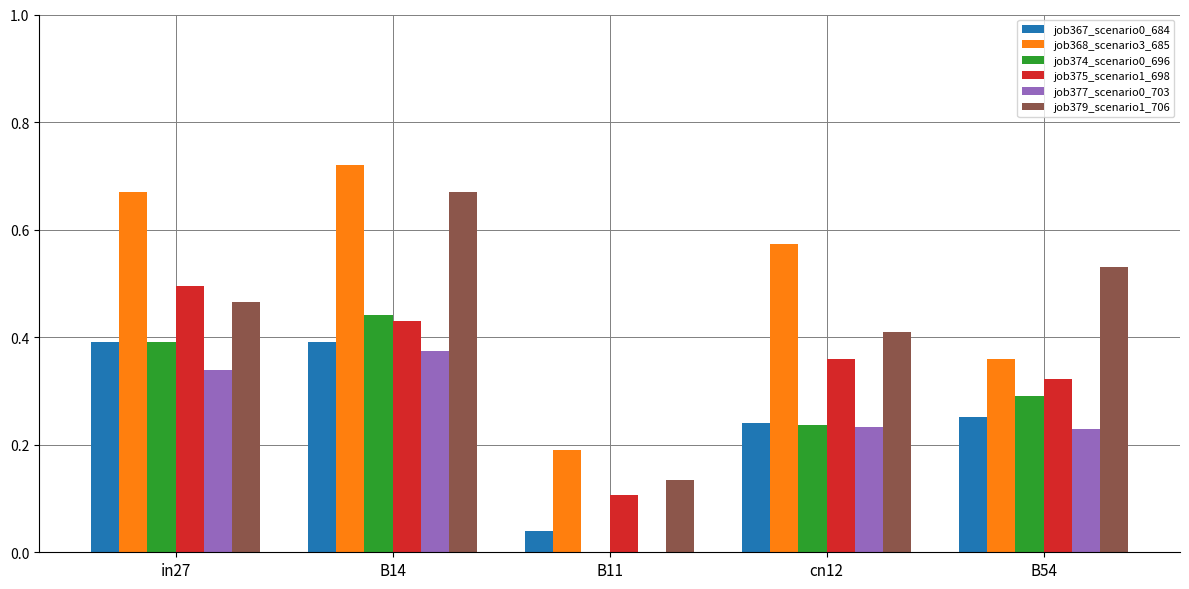

Which series changed the most between B14 and B11?

job379_scenario1_706